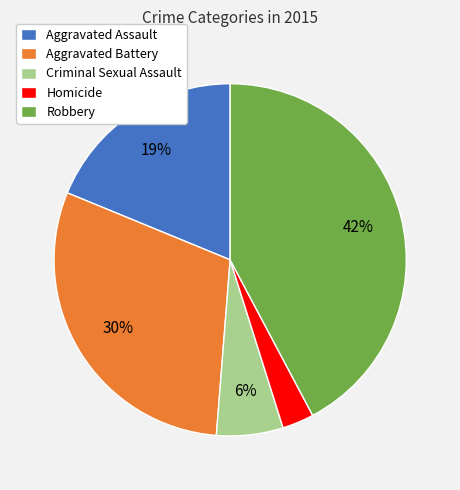

To the nearest percent, what portion does Robbery represent?

42%